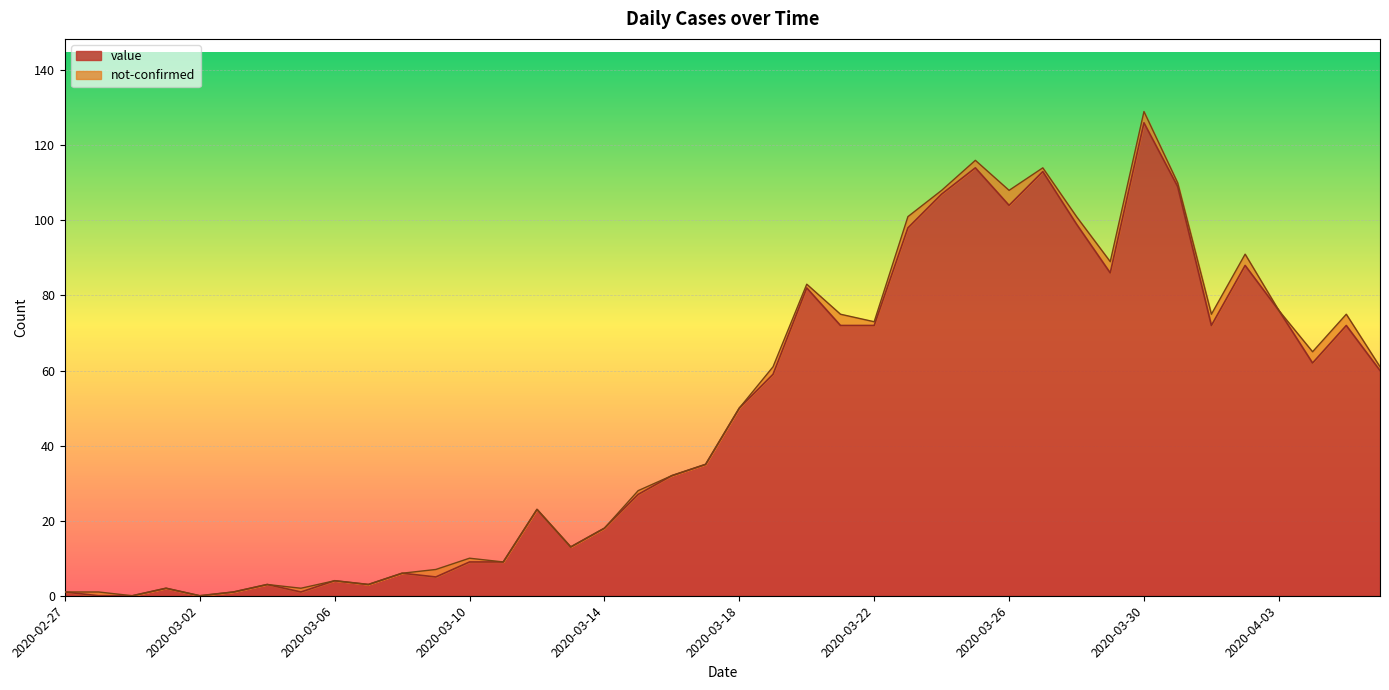

How many interior local peaks (higher than both neighbors) does the data have?

11